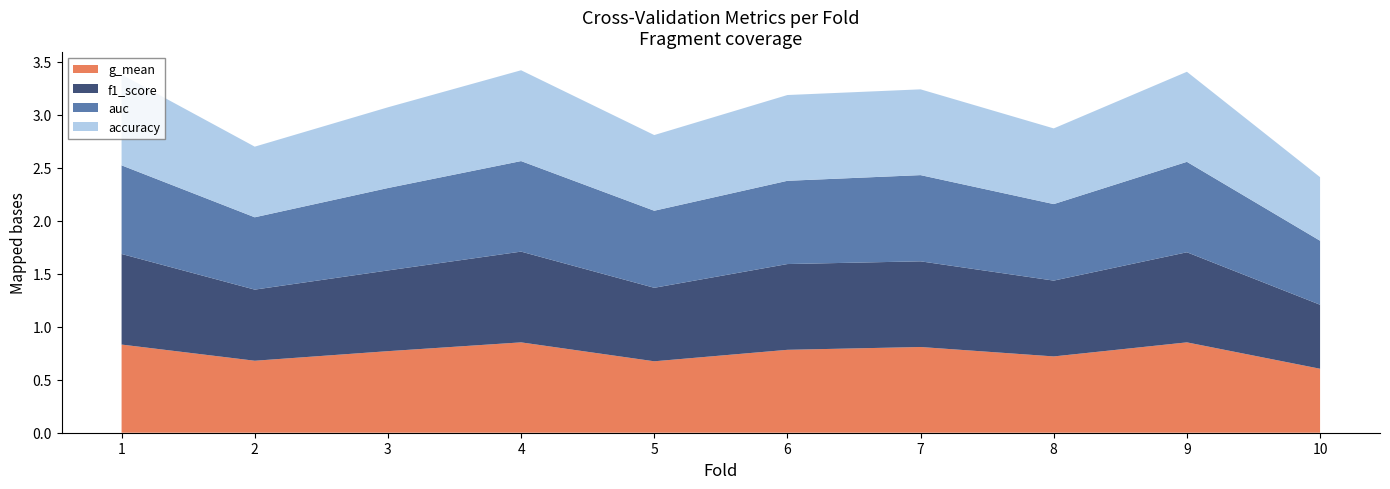

Reading left to right, transcribe all the data shown in this chart.

accuracy: 0.9	0.7	0.8	0.9	0.7	0.8	0.8	0.7	0.8	0.6
auc: 0.8	0.7	0.8	0.9	0.7	0.8	0.8	0.7	0.9	0.6
f1_score: 0.9	0.7	0.8	0.9	0.7	0.8	0.8	0.7	0.9	0.6
g_mean: 0.8	0.7	0.8	0.9	0.7	0.8	0.8	0.7	0.9	0.6